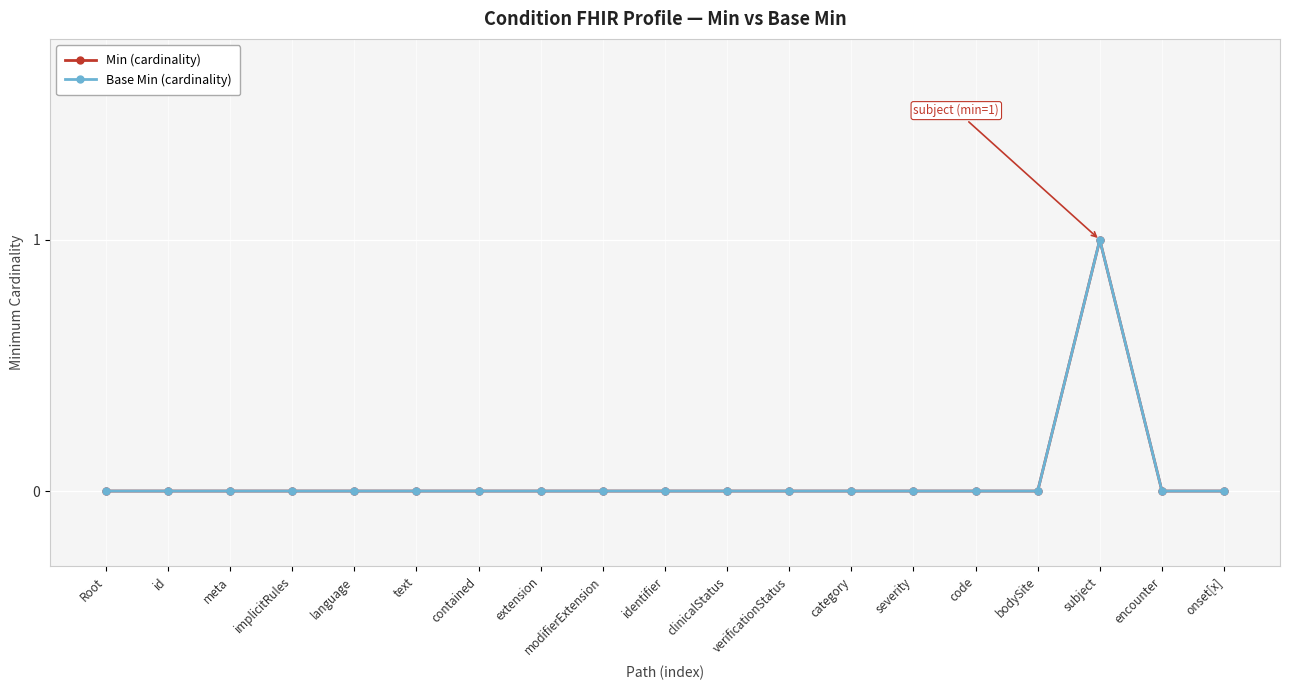

Is this an area chart (filled region under the line)?

No